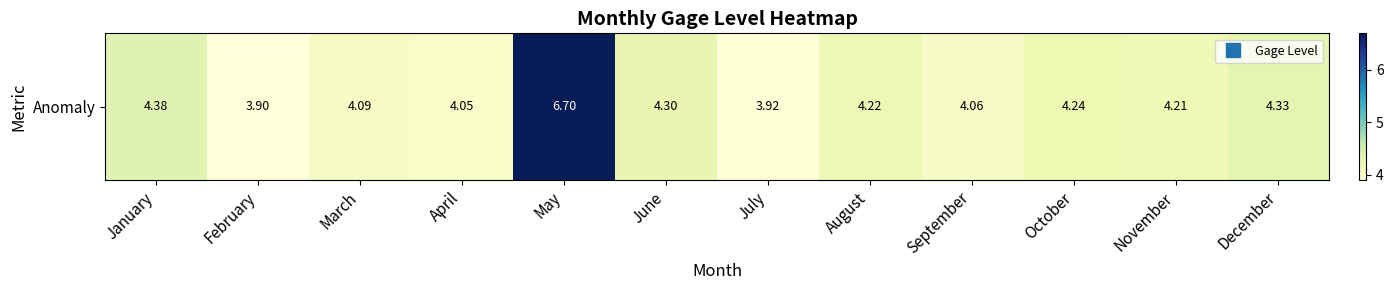

What is the change in value from March to October?

+0.1